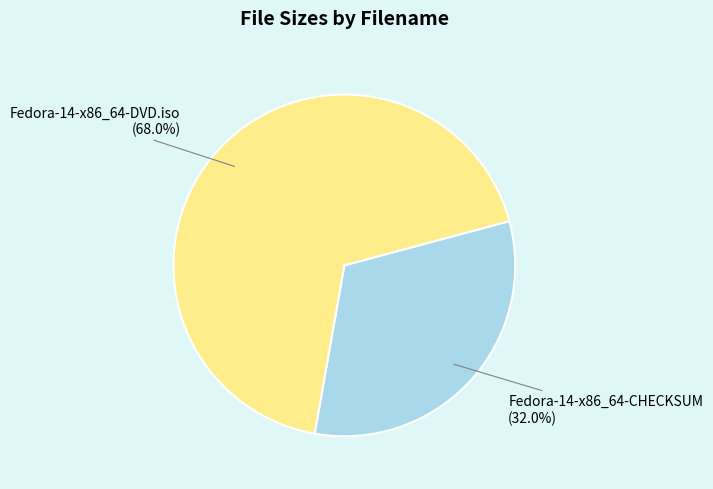

Which category has the smallest portion of the pie?

Fedora-14-x86_64-CHECKSUM